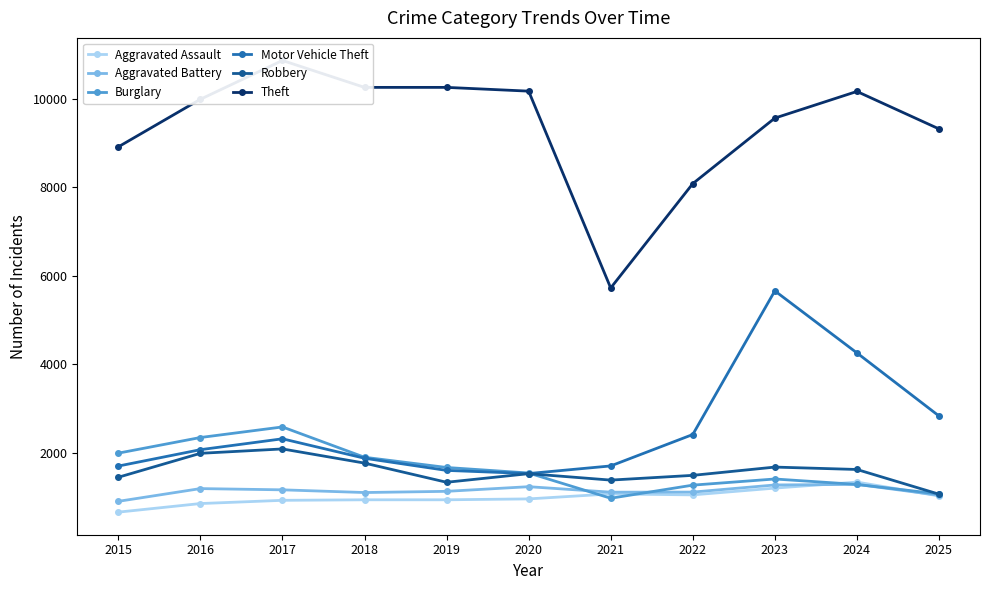

True or false: Theft has more than 0 interior local peaks.

True